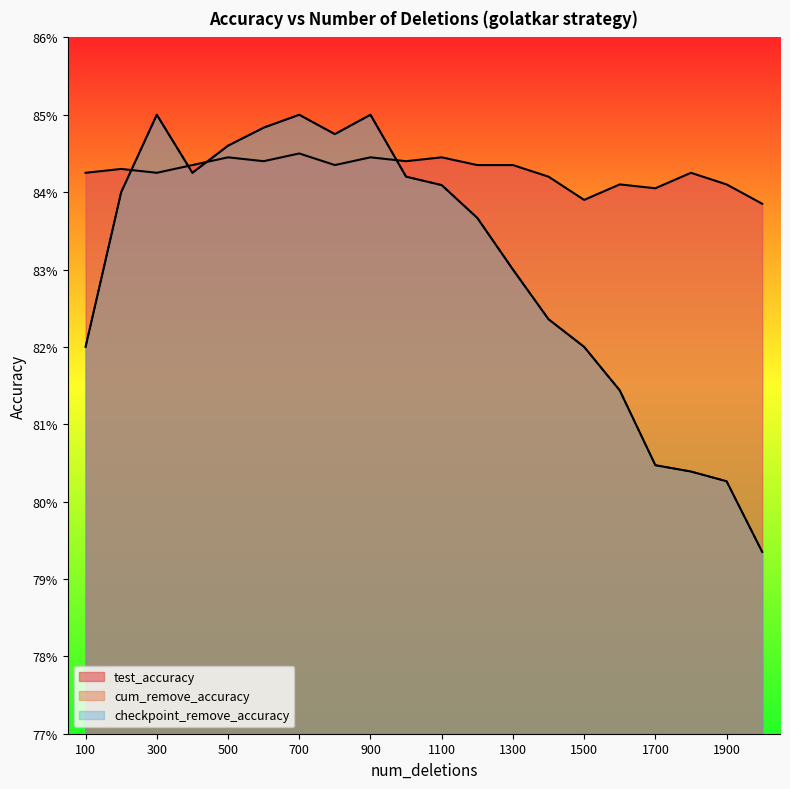

Count the checkpoint_remove_accuracy values in the range 0 to 1.

20